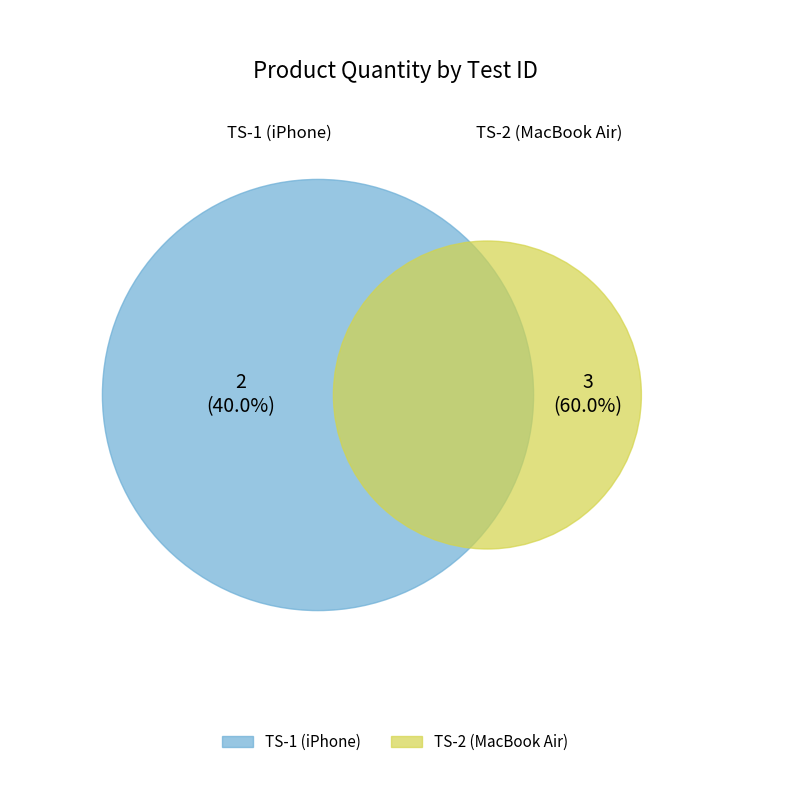

What is the ratio of the value at TS-2 to the value at TS-1?

1.5